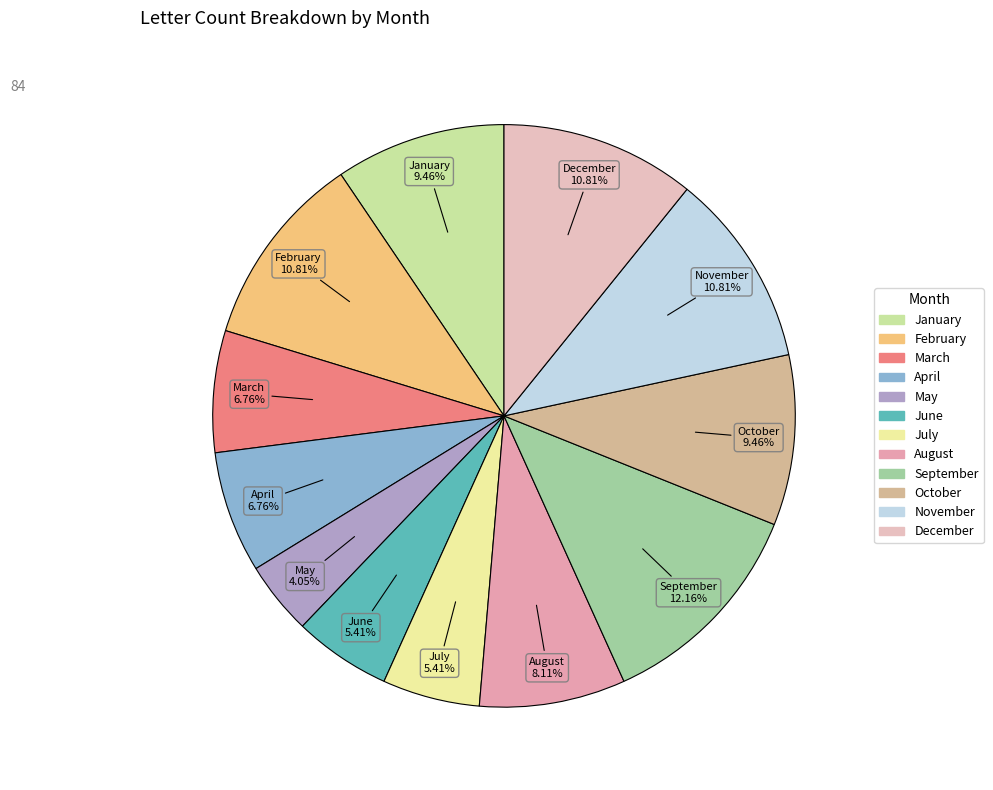

Is it true that April is 1% of the pie?

False